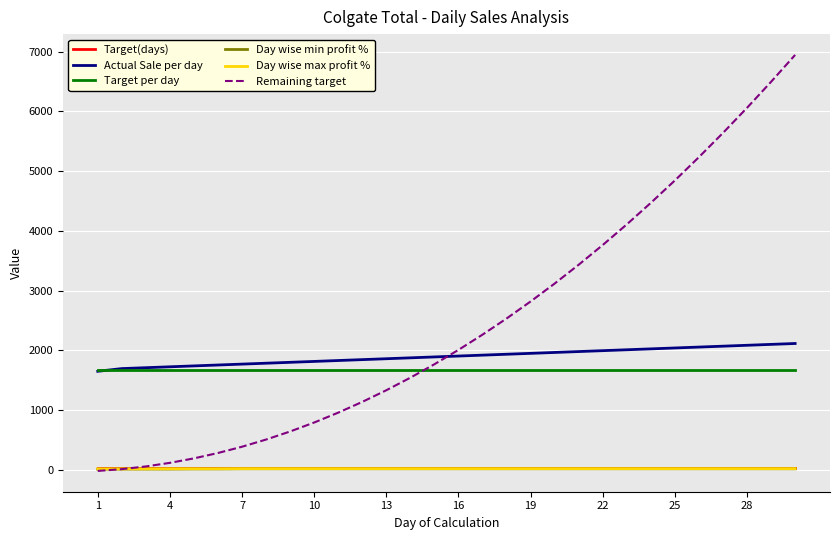

Which series has the largest range (max minus min)?

Remaining target